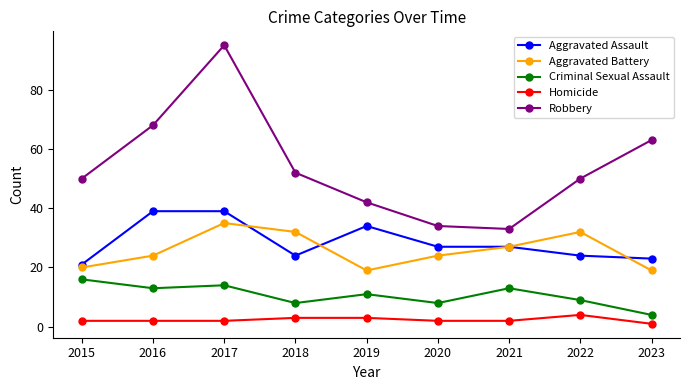

How many series are shown in this chart?

5